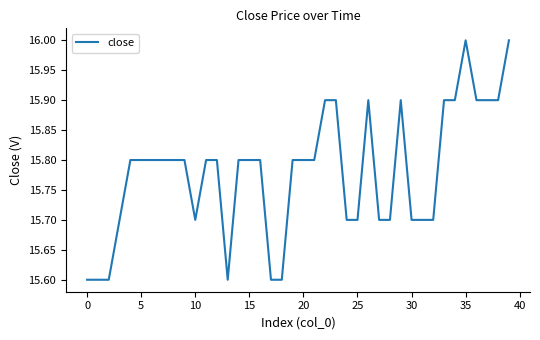

What is the difference between the maximum and minimum values?

0.4